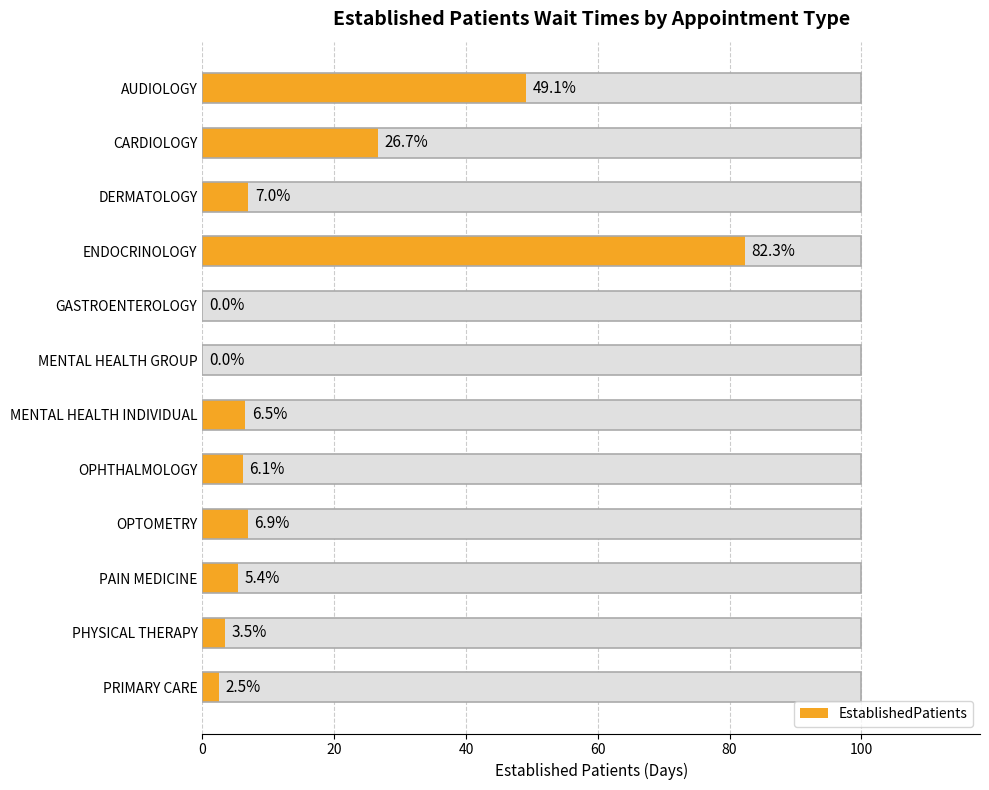

Is it true that the value at ENDOCRINOLOGY is 121.6?

False